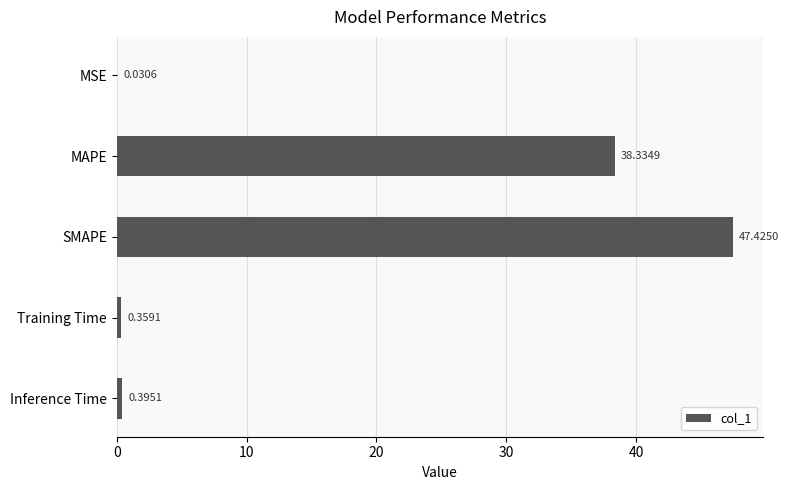

What is the sum of all values?

86.5